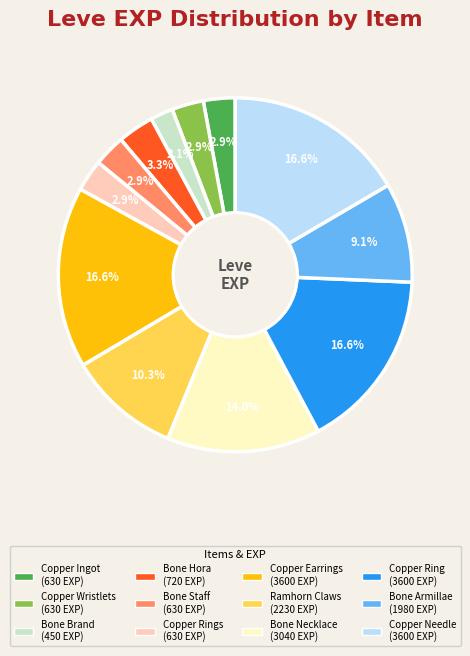

To the nearest percent, what is the average slice percentage?

8%